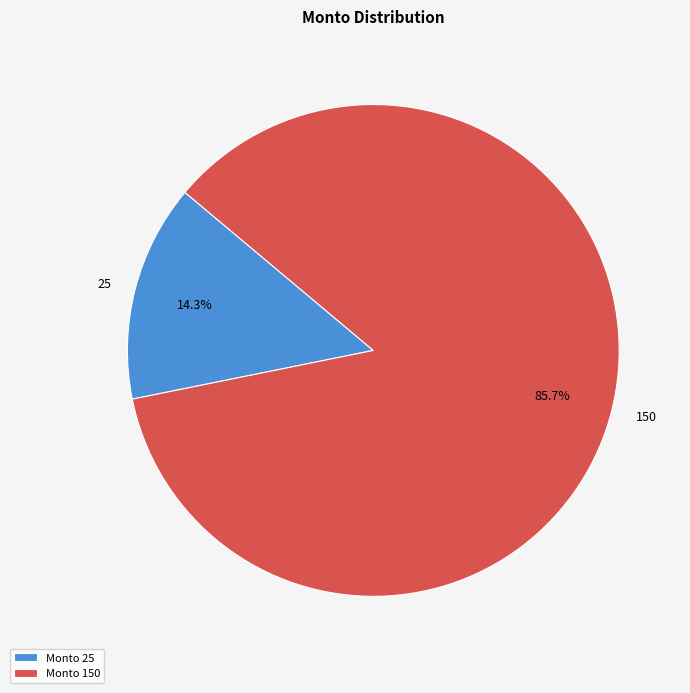

What portion of the pie excludes Monto 150?

14.3%